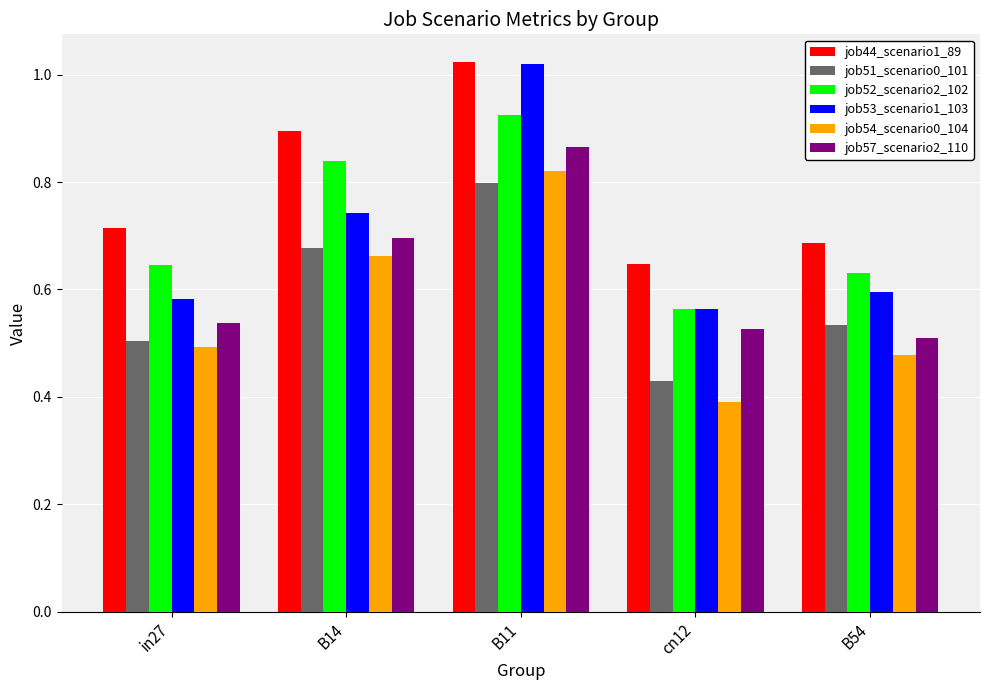

What is the label of the 1st bar from the left?

in27